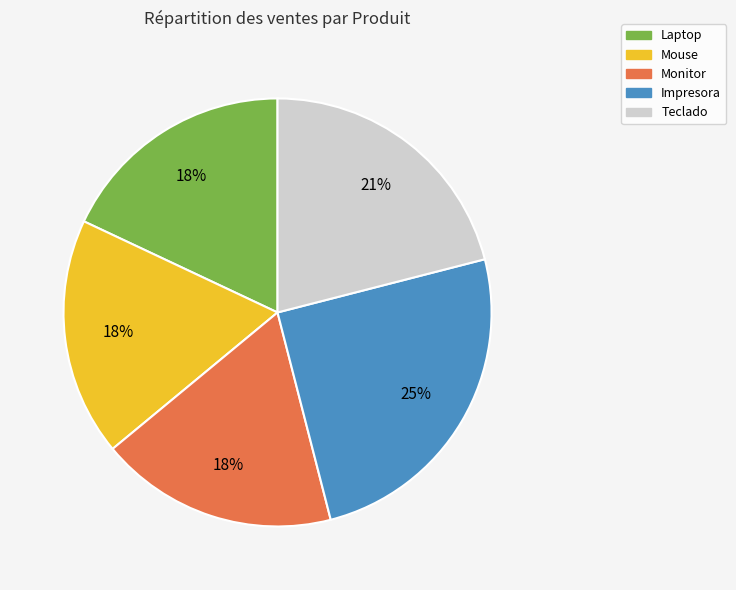

Is the sum of Laptop and Impresora greater than half?

No